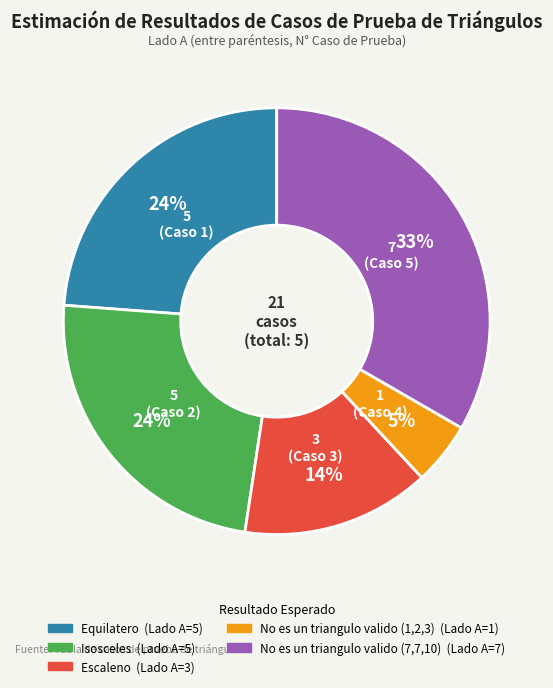

Which slice is the largest?

No es un triangulo valido (7,7,10)